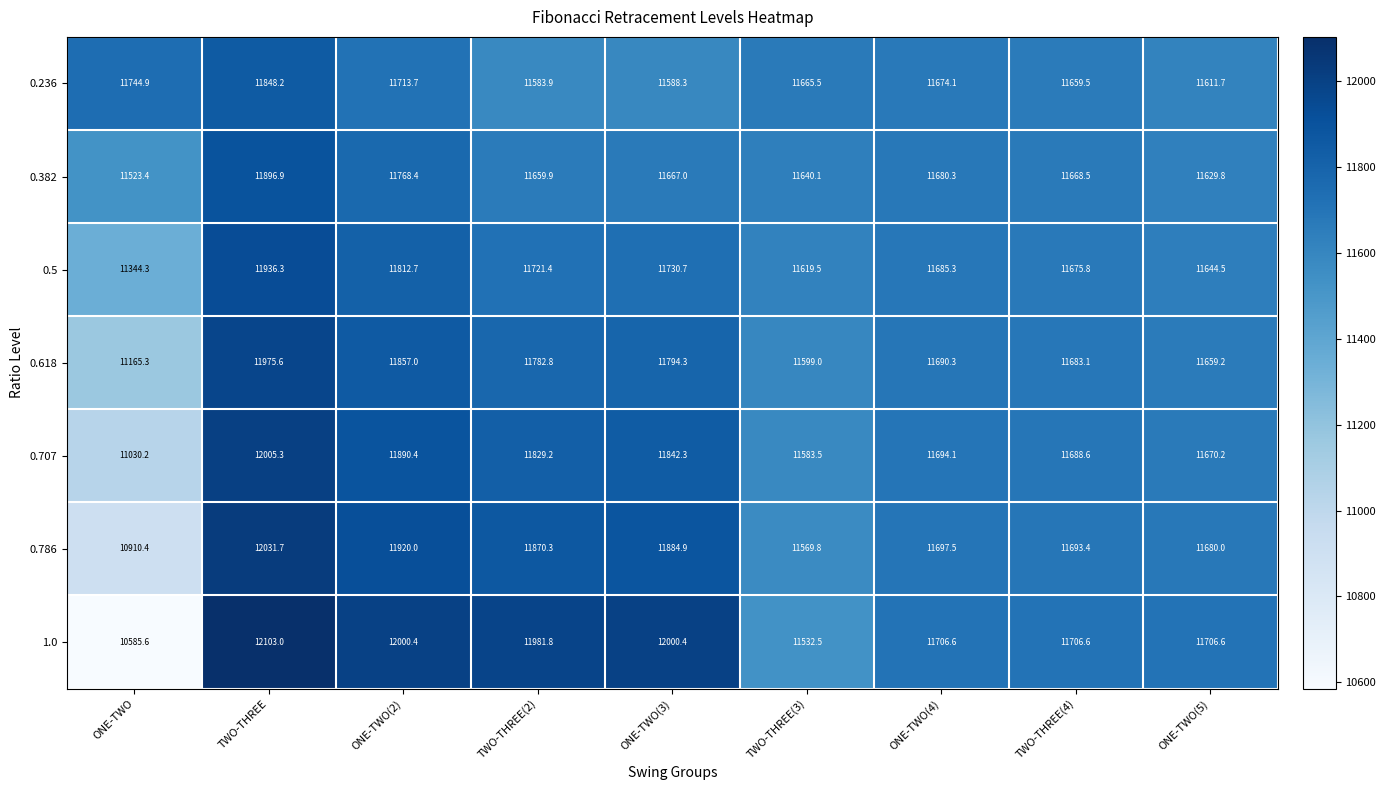

The value of 0.786 at ONE-TWO(2) is 11920.0. True or false?

True